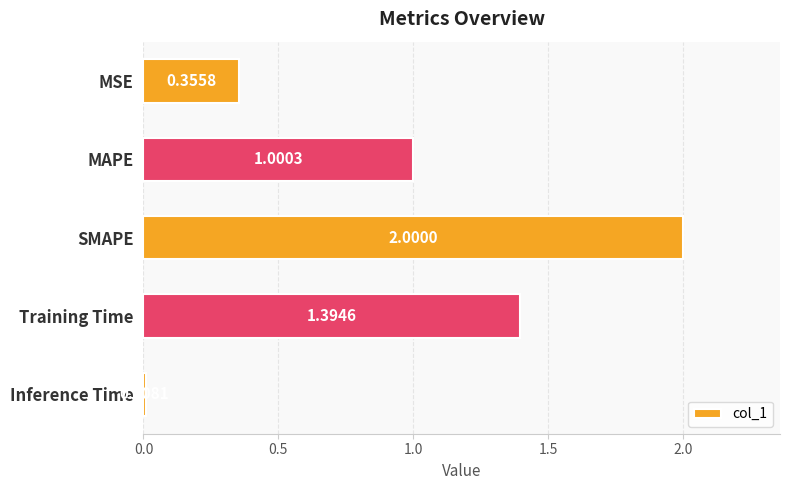

What is the label of the 4th bar from the bottom?

MAPE